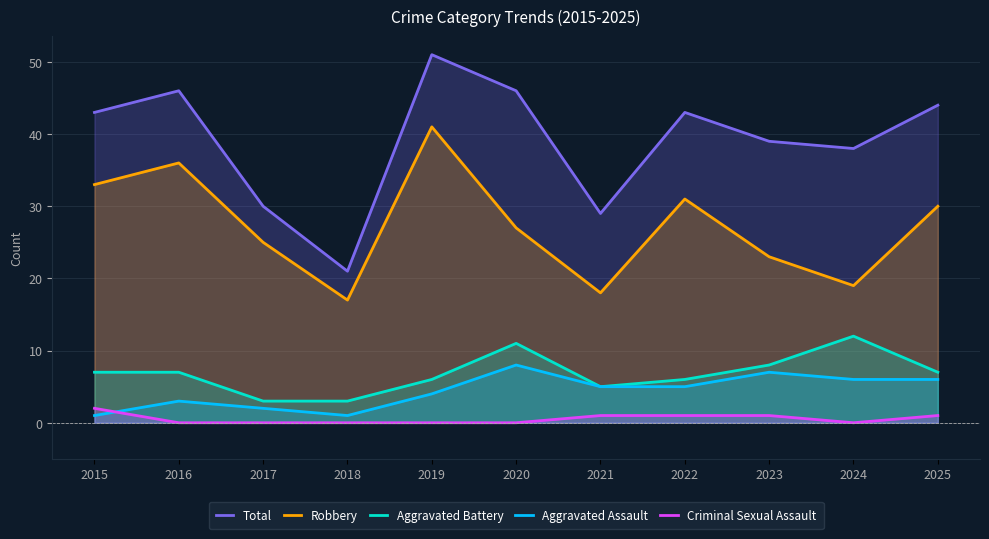

How many lines are shown in the chart?

5